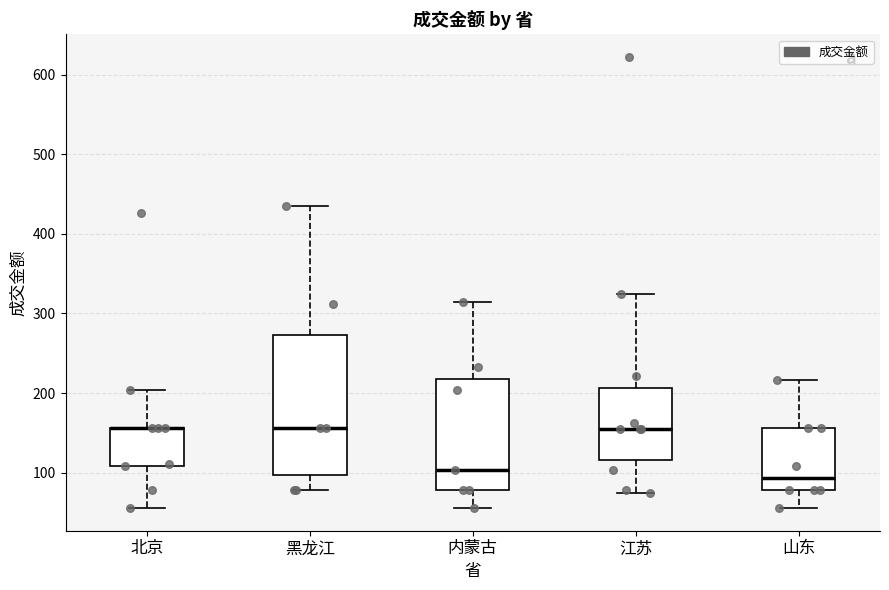

Reading left to right, transcribe this box plot: for each box, give where its median line is, the range the box spans, and where its two whiskers end, as read against the y-axis. The values are not printed on the chart, so give them approximately, as read against the axis.

北京: median 160 (drawn on the box's upper edge), box 110 to 160, whiskers 60 to 200
黑龙江: median 160, box 100 to 270, whiskers 80 to 430
内蒙古: median 100, box 80 to 220, whiskers 60 to 310
江苏: median 160, box 120 to 210, whiskers 70 to 320
山东: median 90, box 80 to 160, whiskers 60 to 220